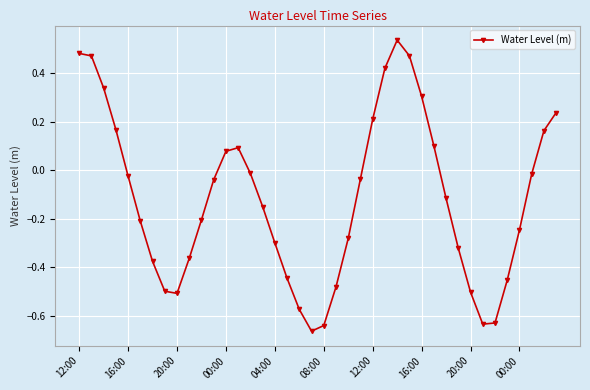

What is the difference between the maximum and second lowest values?

1.2